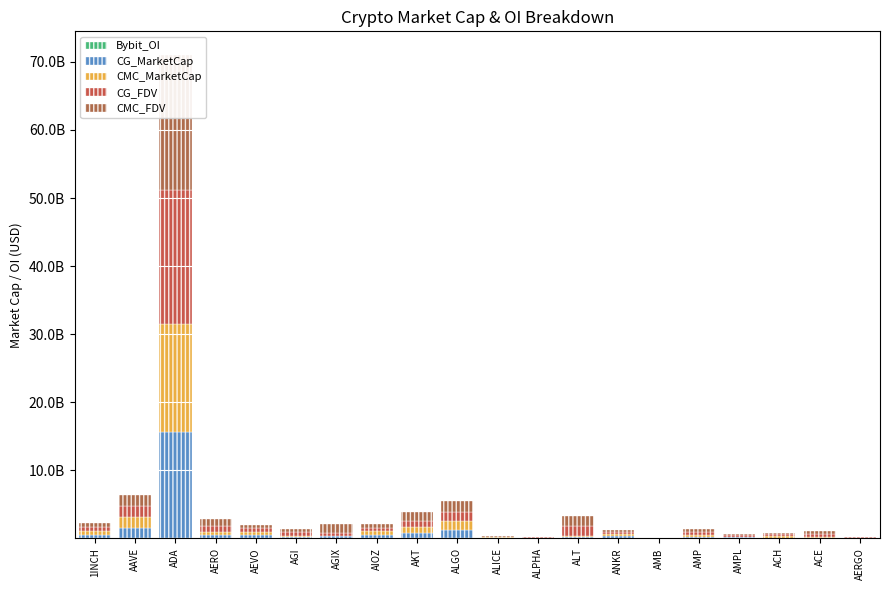

Between ALT and AERGO, which series saw the biggest shift?

CMC_FDV